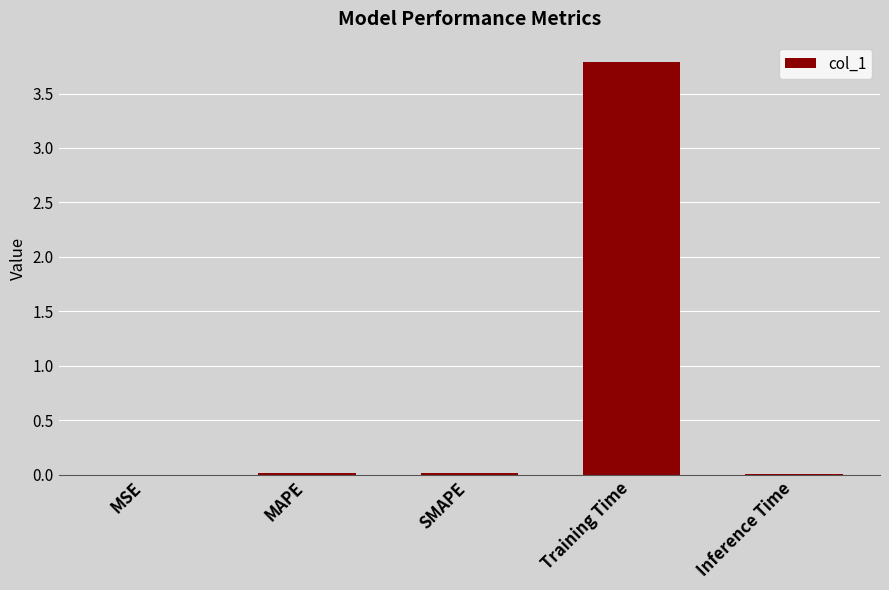

The value at MSE is 0.0. True or false?

True